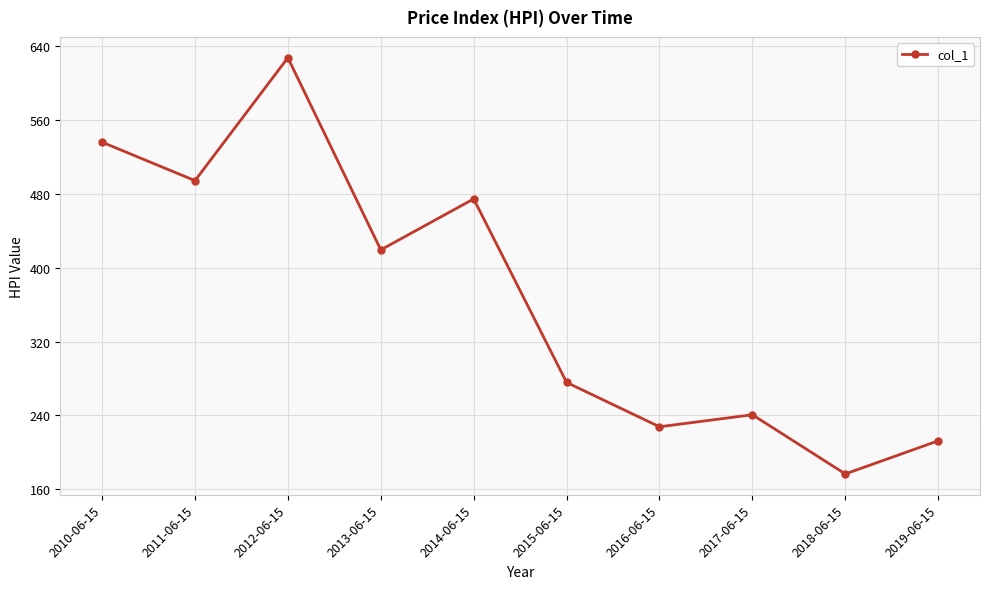

Is it true that the value at 2018-06-15 is 48.5?

False